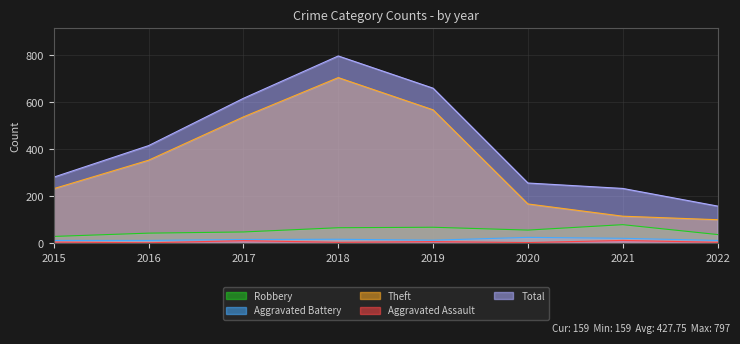

How many interior local peaks does the Robbery series have?

2